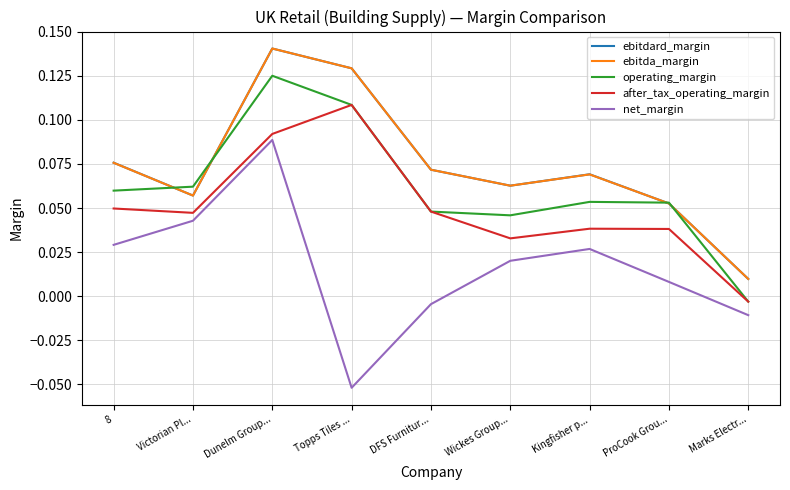

Is it true that after_tax_operating_margin equals 0.1 at Victorian Pl...?

False